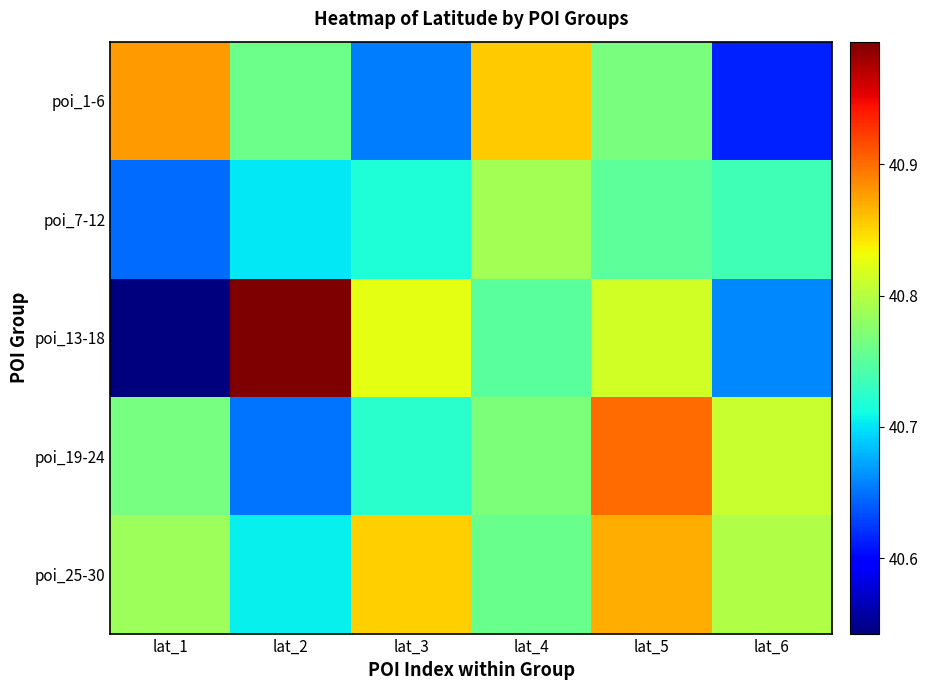

Which has a higher value, lat_5 or lat_3?

lat_5